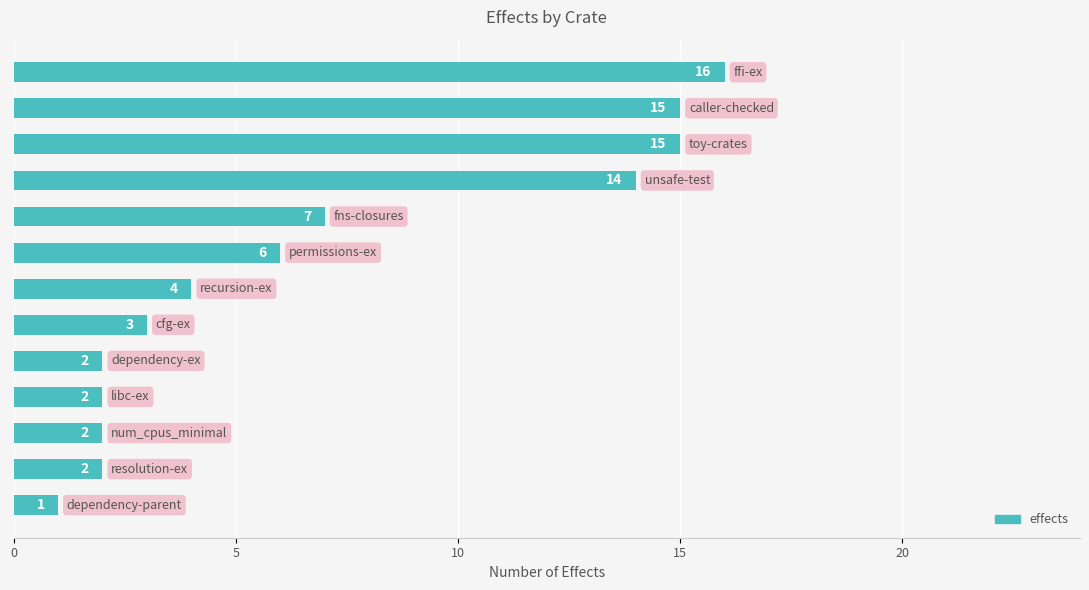

Reading bottom to top, transcribe all the data shown in this chart.

1	2	2	2	2	3	4	6	7	14	15	15	16